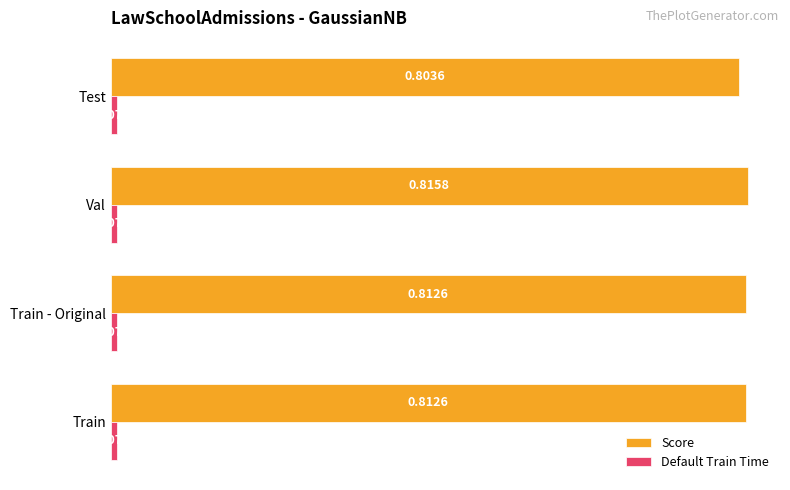

Which category has the lowest value in the Score series?

Test